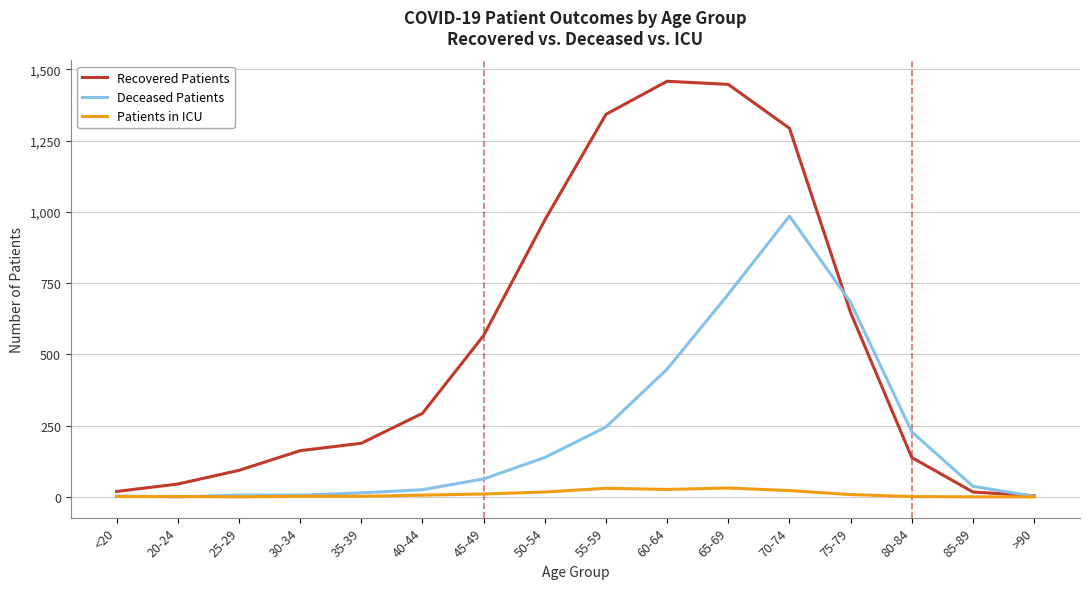

Count the number of categories in the chart.

16